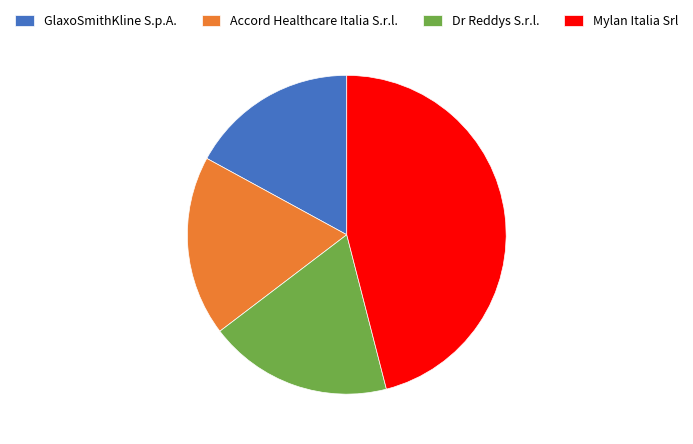

Which category has the smallest portion of the pie?

GlaxoSmithKline S.p.A.